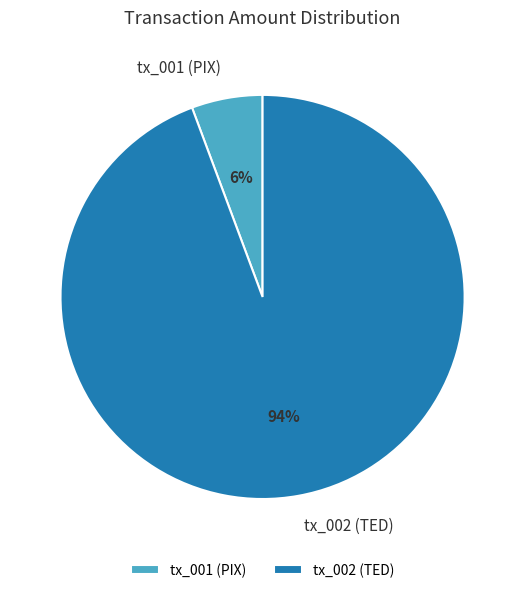

What is the majority slice?

tx_002 (TED)